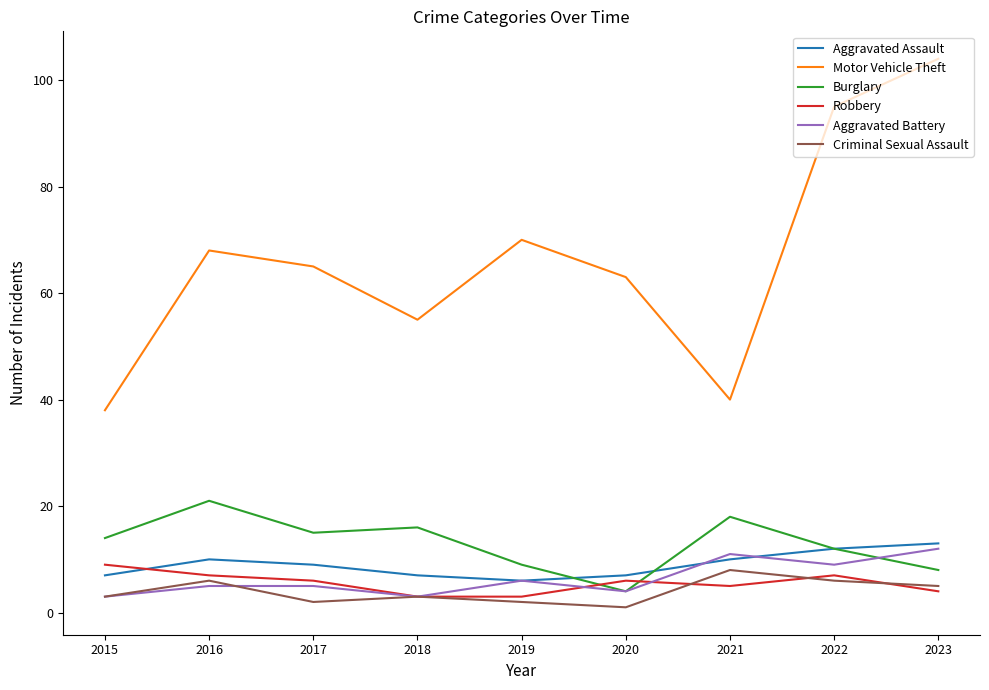

What are all the series names shown in the legend?

Aggravated Assault, Motor Vehicle Theft, Burglary, Robbery, Aggravated Battery, Criminal Sexual Assault